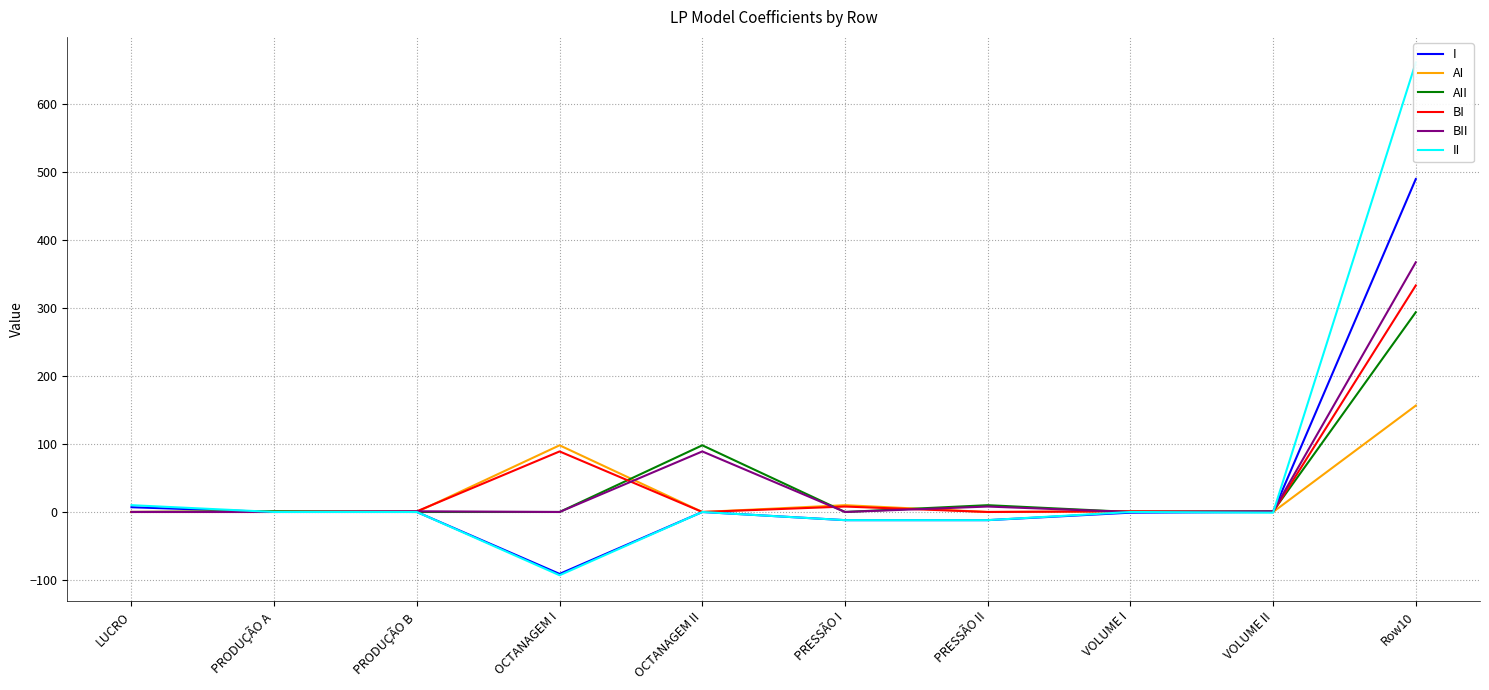

Rank the series at OCTANAGEM I from highest to lowest value.

AI, BI, AII, BII, I, II